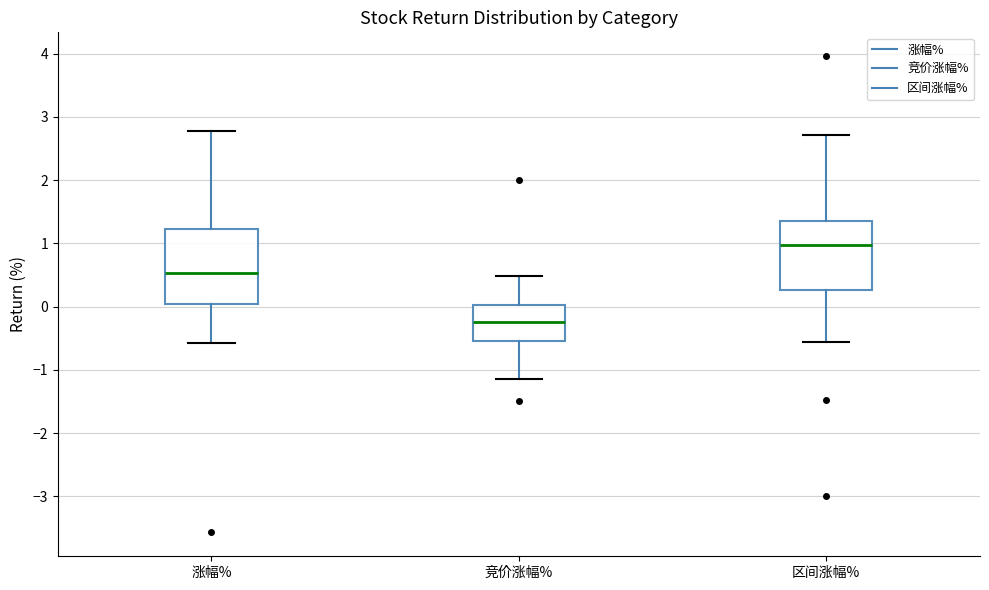

Where does the upper whisker of the box for 区间涨幅% end on the y-axis? The values are not printed on the chart, so give them approximately, as read against the axis.

2.7